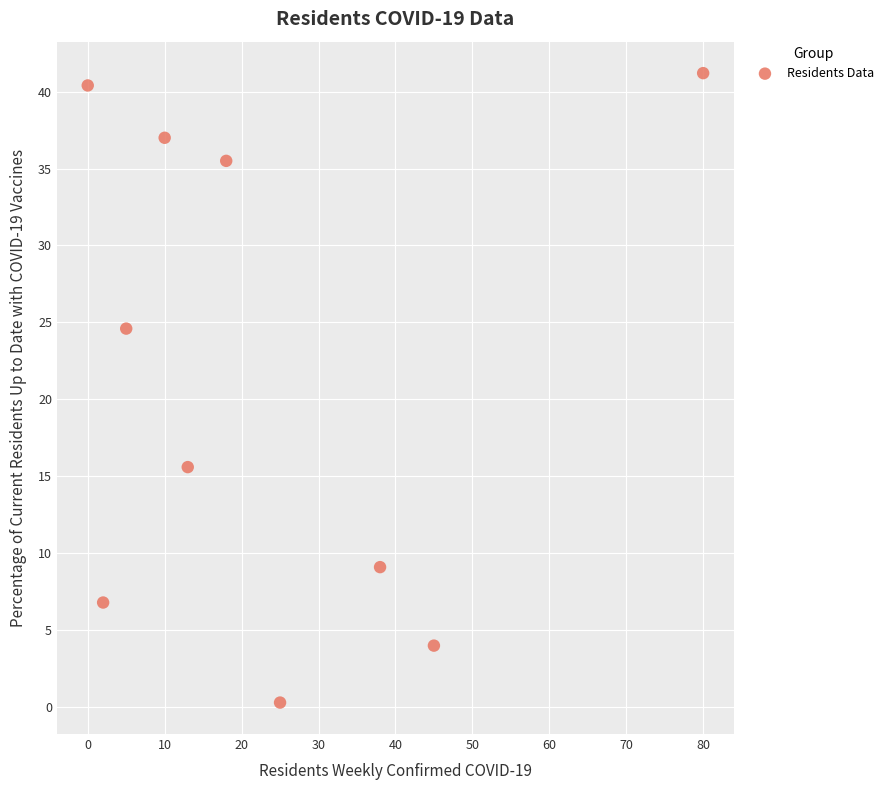

What is the range of Y values (max minus min)?

40.9